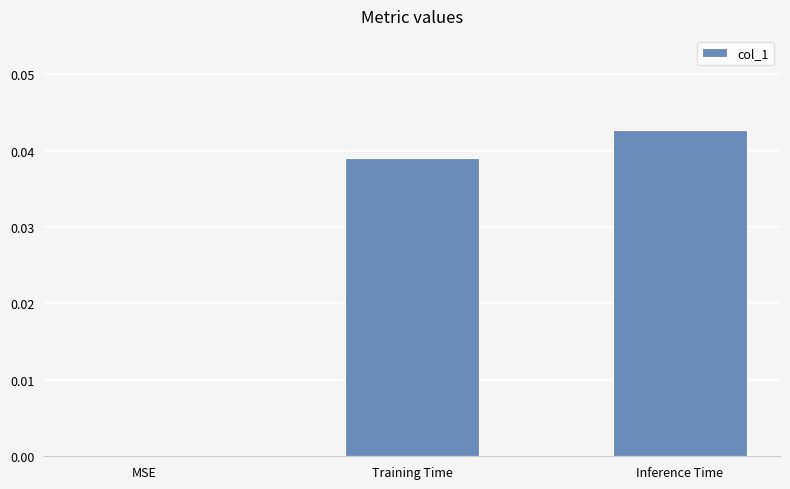

Does the chart contain stacked bars?

No